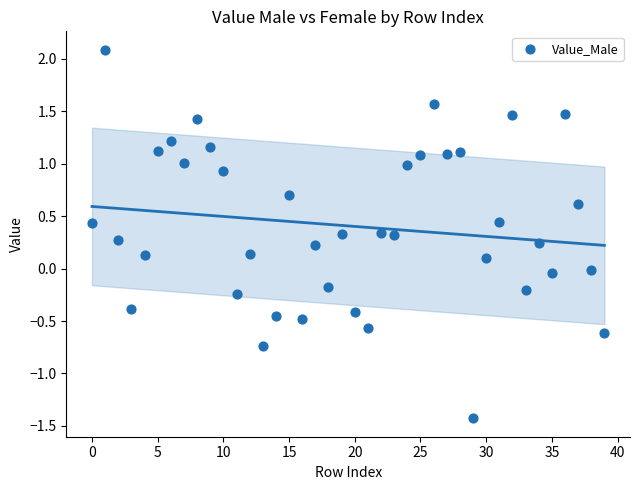

What is the range of Y values (max minus min)?

3.5